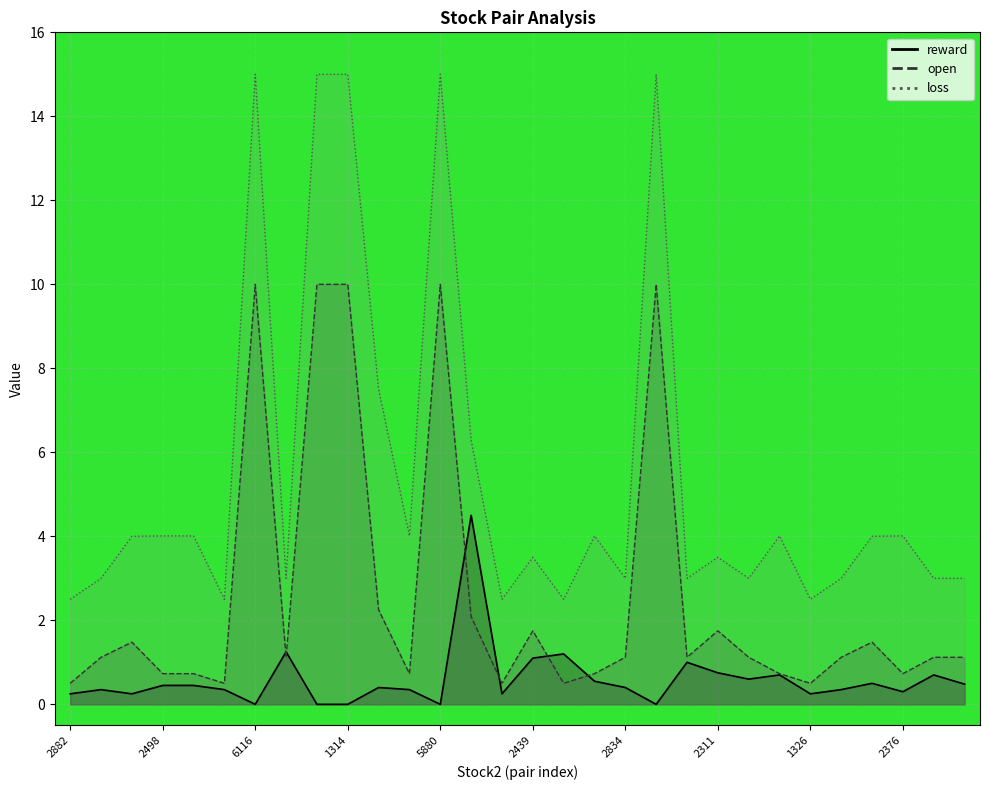

True or false: loss_line and reward_line cross at least once.

False